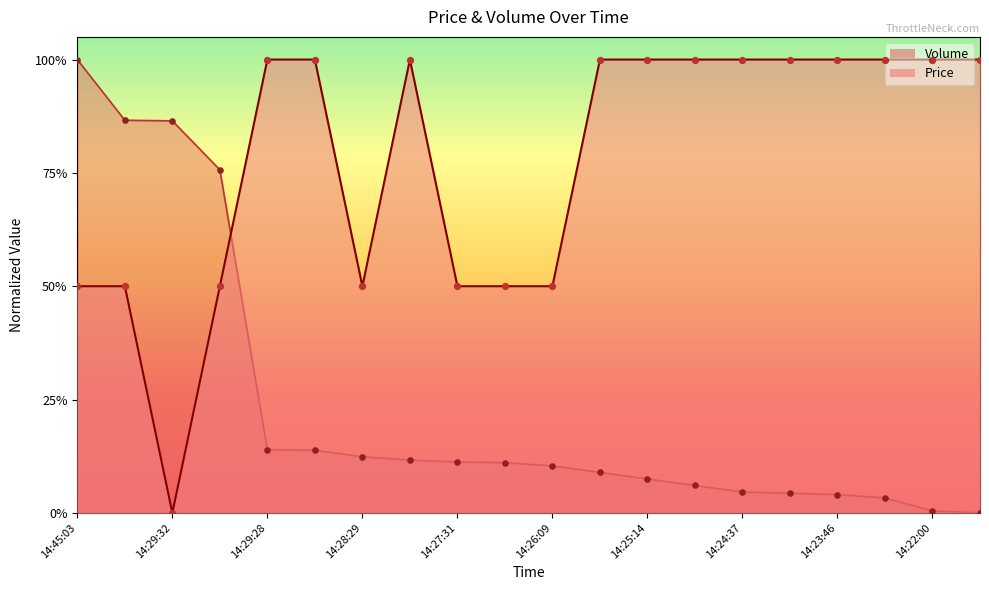

Which series has the largest Y range (max minus min)?

Volume